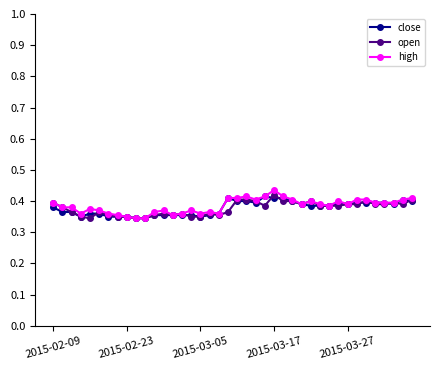

At how many categories does at least one series exceed 0?

40